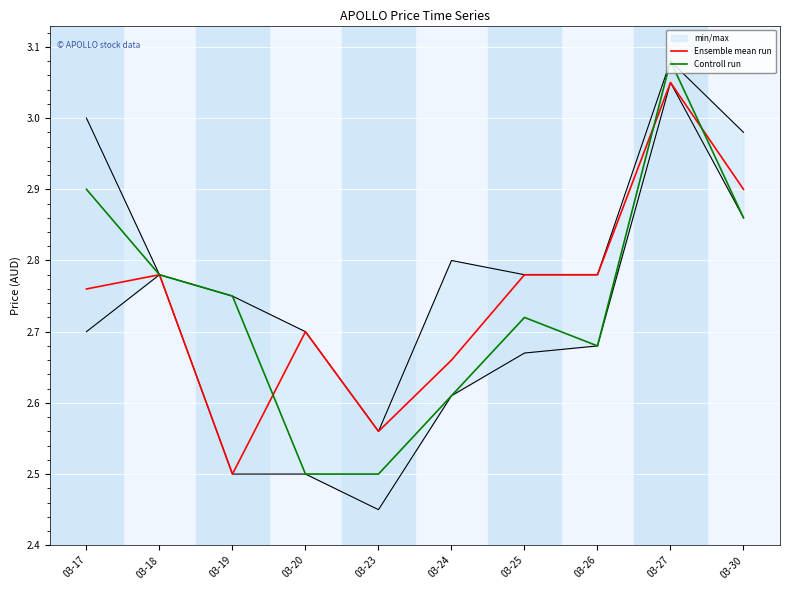

Reading left to right, extract all data points from this chart.

Ensemble mean run: 2.8	2.8	2.5	2.7	2.6	2.7	2.8	2.8	3.0	2.9
Controll run: 2.9	2.8	2.8	2.5	2.5	2.6	2.7	2.7	3.1	2.9